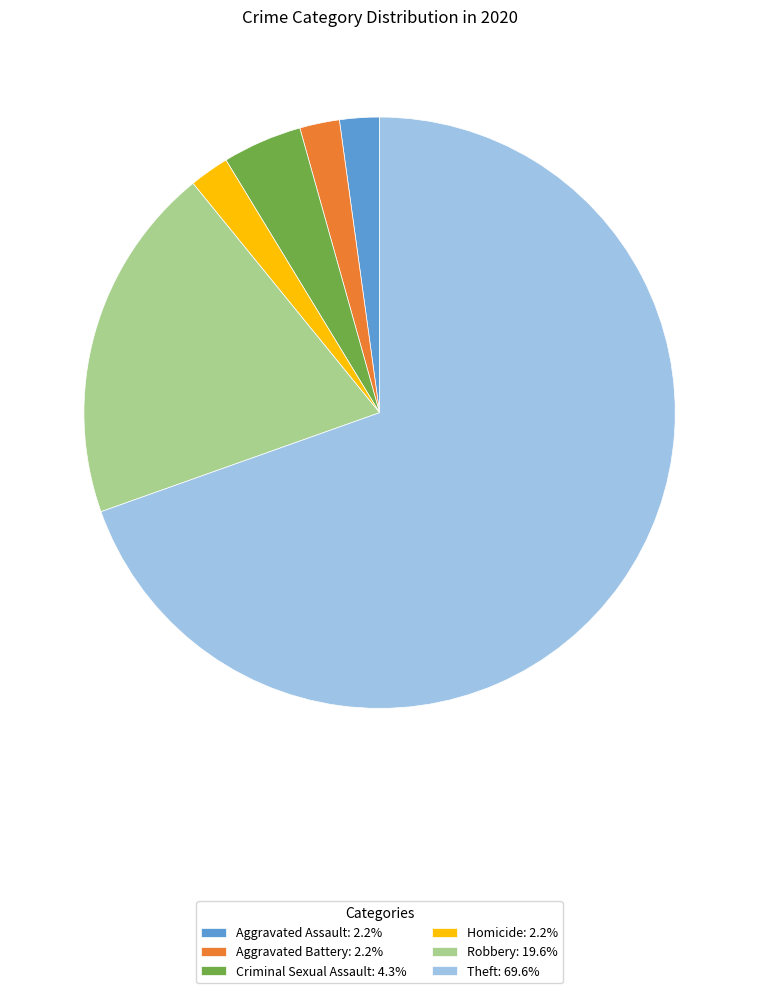

Combined, do Theft: 69.6% and Aggravated Assault: 2.2% account for over 50%?

Yes